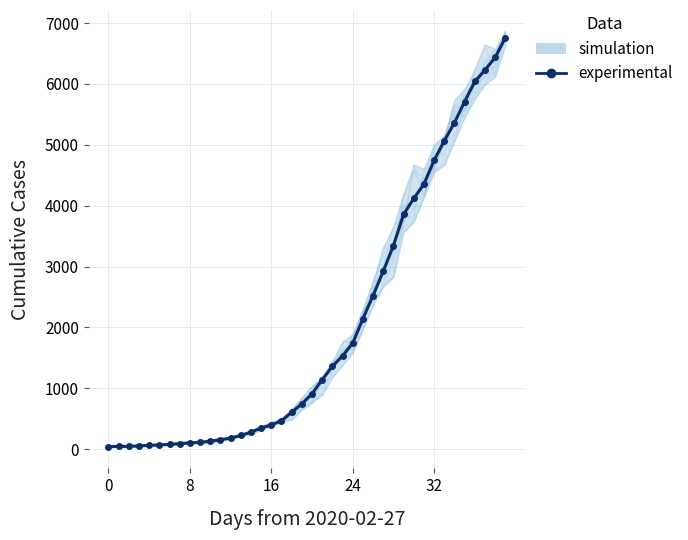

What is the difference between the values at 34 and 9?

5252